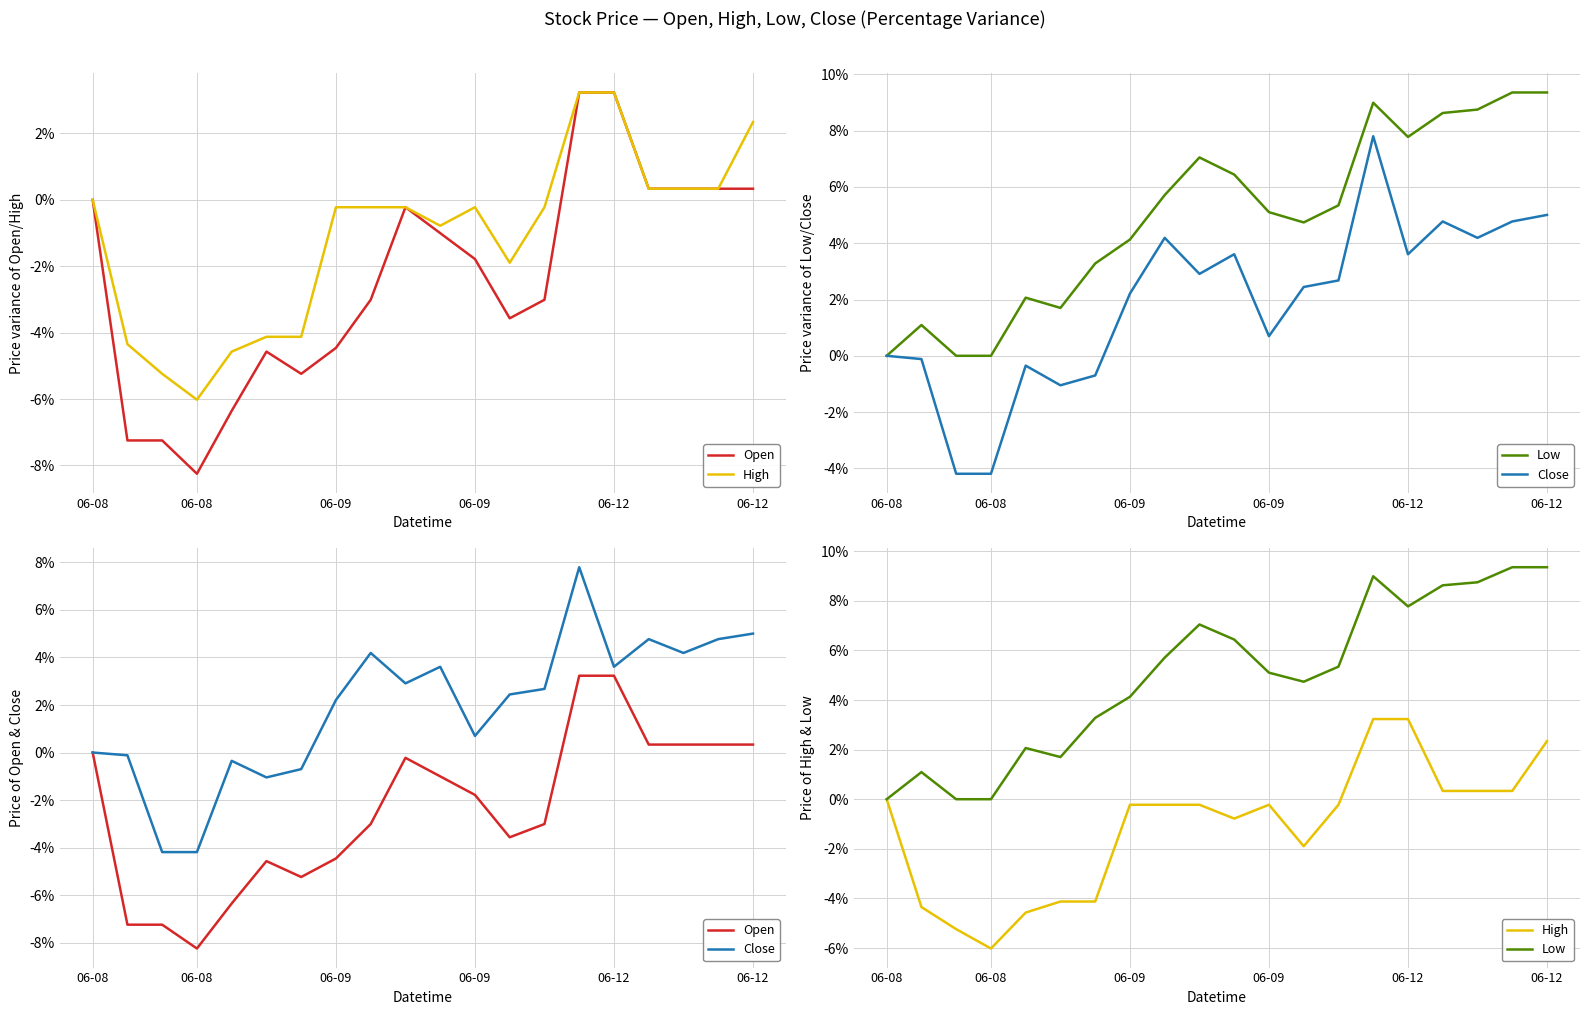

What are all the series names shown in the legend?

Open, High, Low, Close